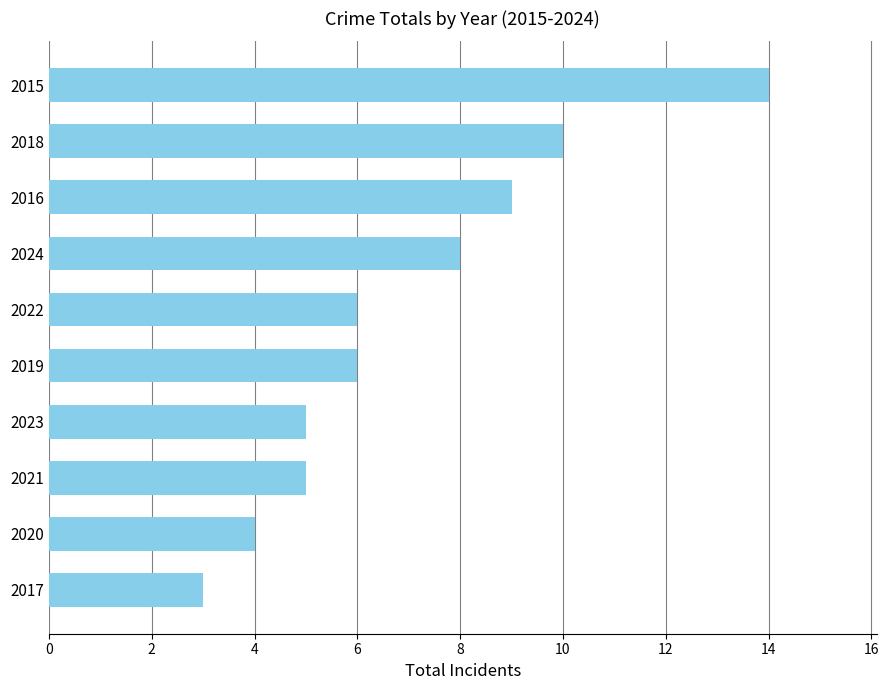

Reading top to bottom, transcribe all the data shown in this chart.

2015=14	2018=10	2016=9	2024=8	2022=6	2019=6	2023=5	2021=5	2020=4	2017=3